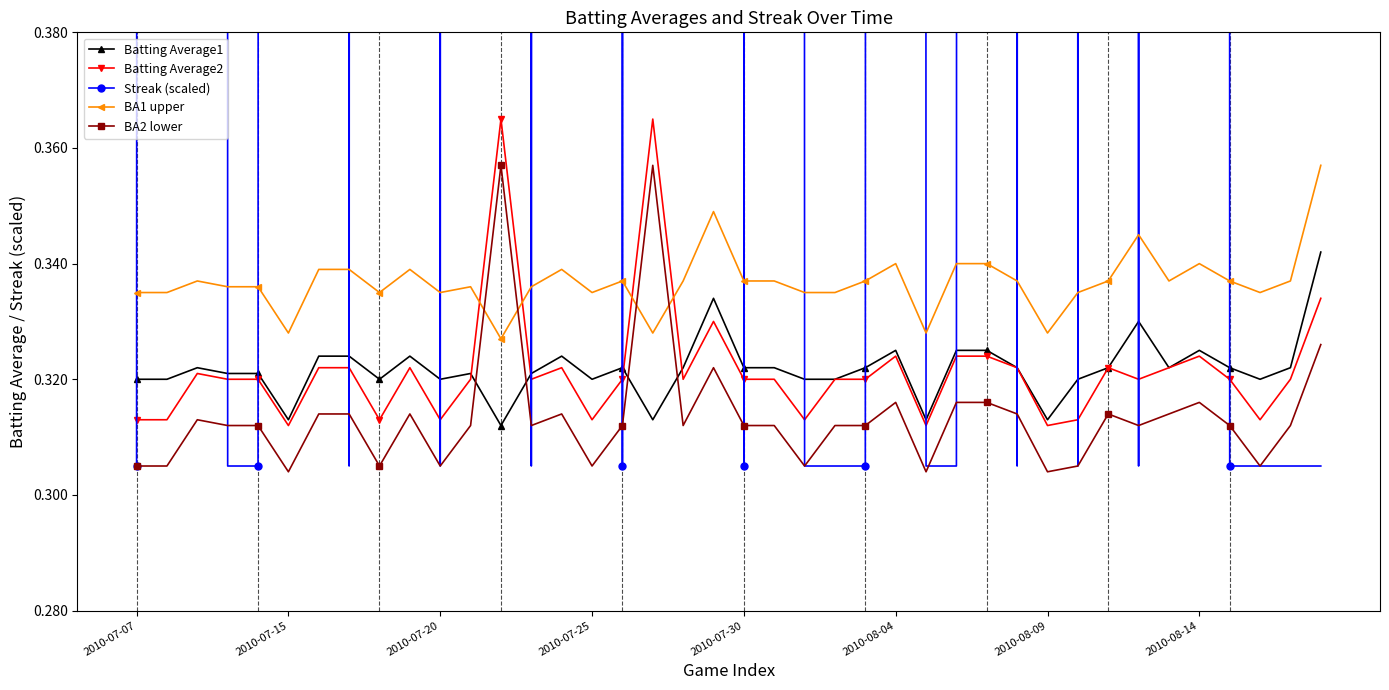

Count the BA2 lower values in the range 0 to 1.

40